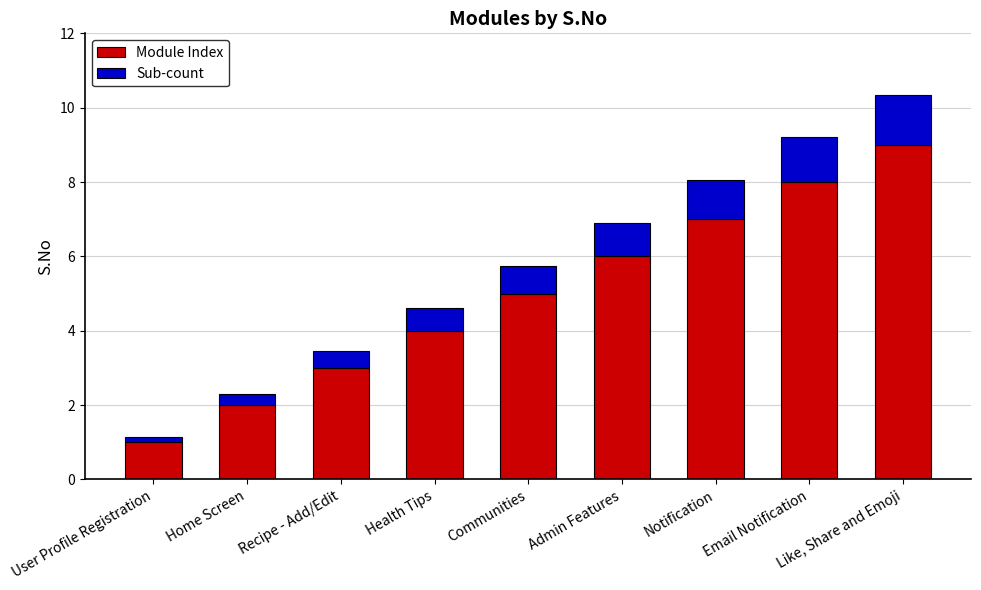

List the labels in order of Module Index value, smallest first.

User Profile Registration, Home Screen, Recipe - Add/Edit, Health Tips, Communities, Admin Features, Notification, Email Notification, Like, Share and Emoji